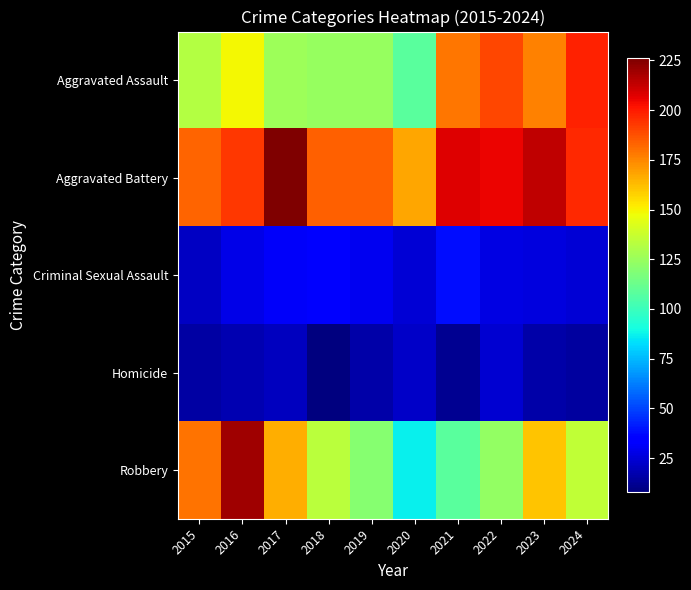

At which category is the sum across all series the highest?

2016